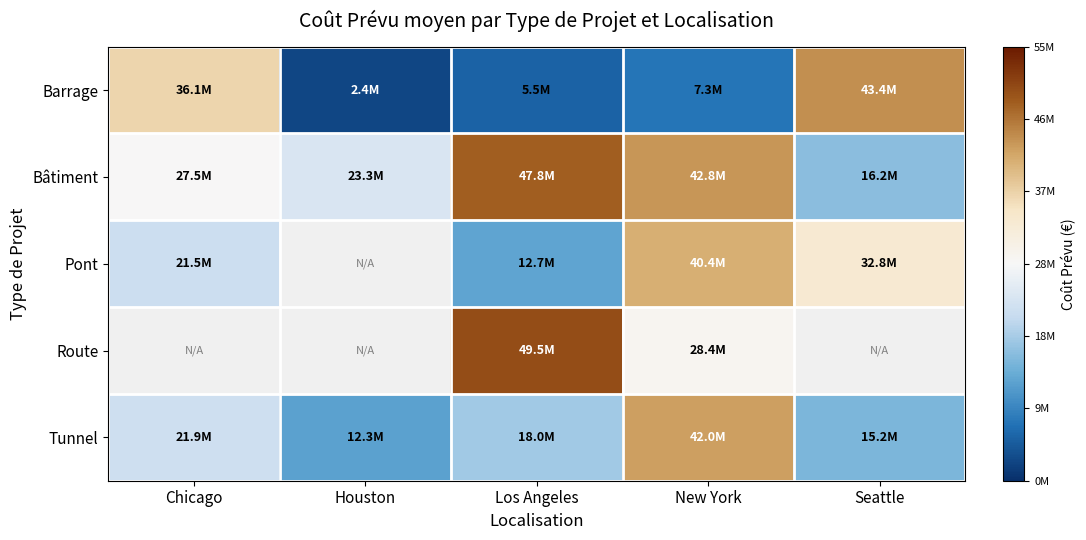

How many data points in Barrage are above 7327090?

2